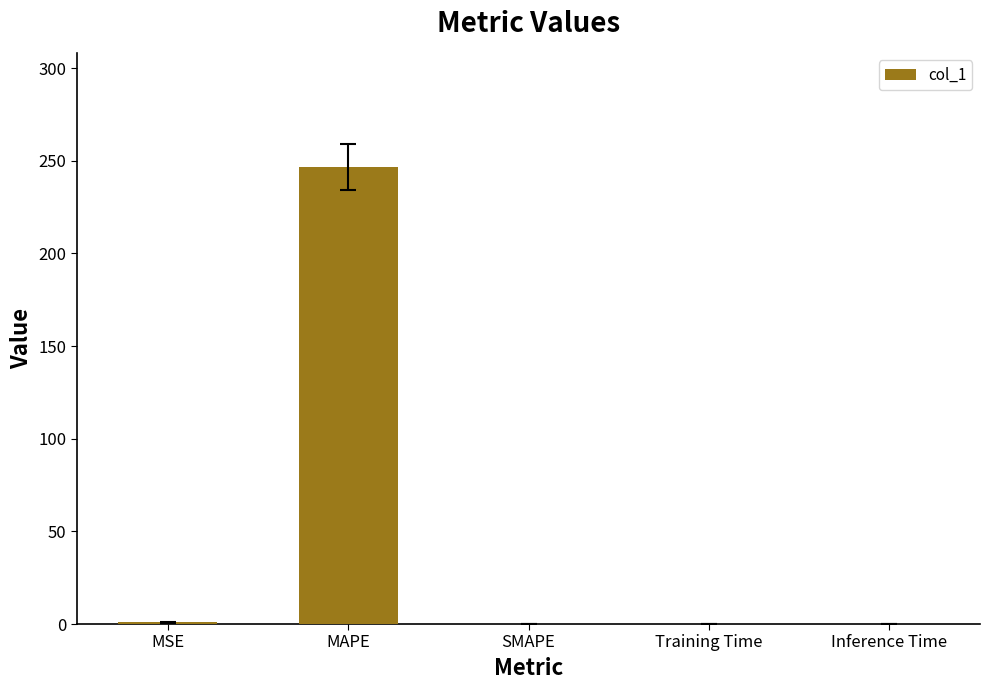

How many distinct data groups are displayed?

1